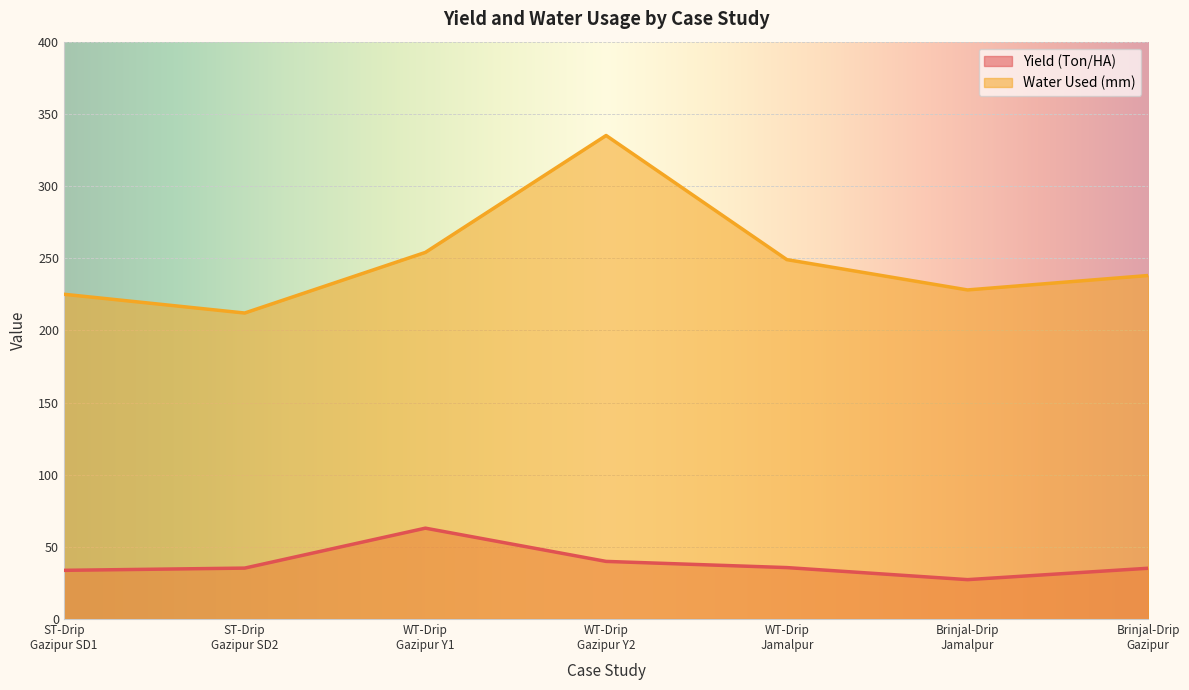

What is the minimum value shown in the chart?

27.3